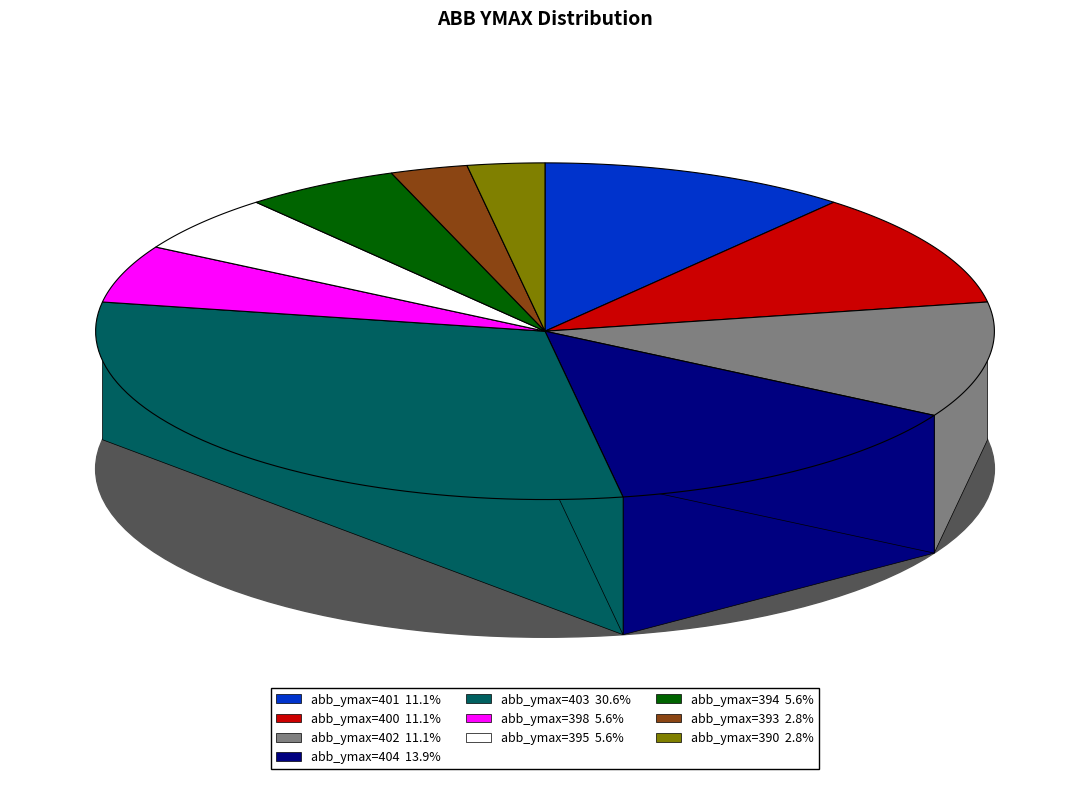

Which category has the biggest portion of the pie?

abb_ymax_403